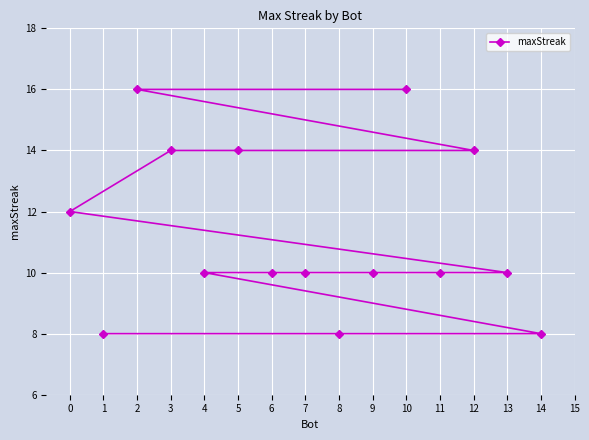

Reading left to right, list all the values displayed in this chart.

0=12	1=8	2=16	3=14	4=10	5=14	6=10	7=10	8=8	9=10	10=16	11=10	12=14	13=10	14=8